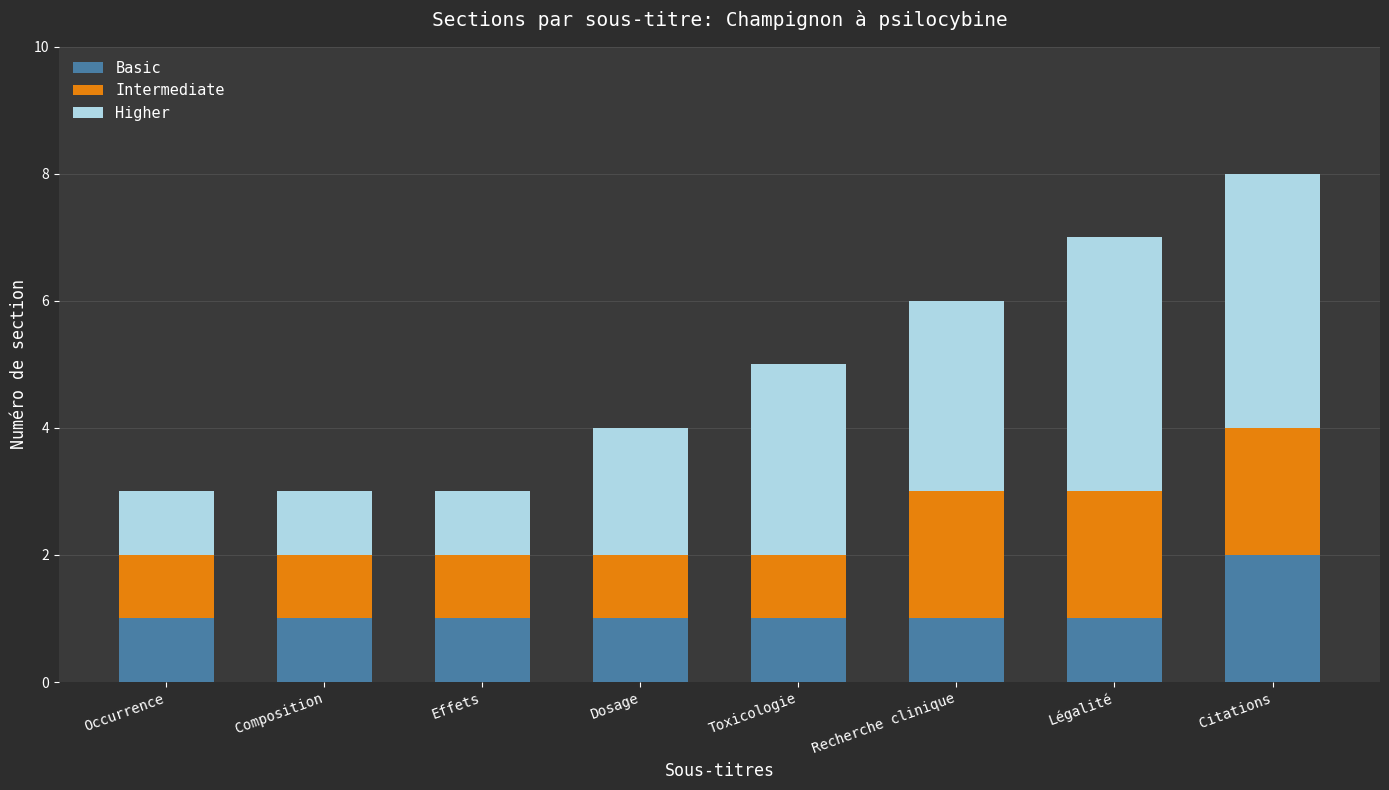

Is it true that Basic equals 1 at Légalité?

True